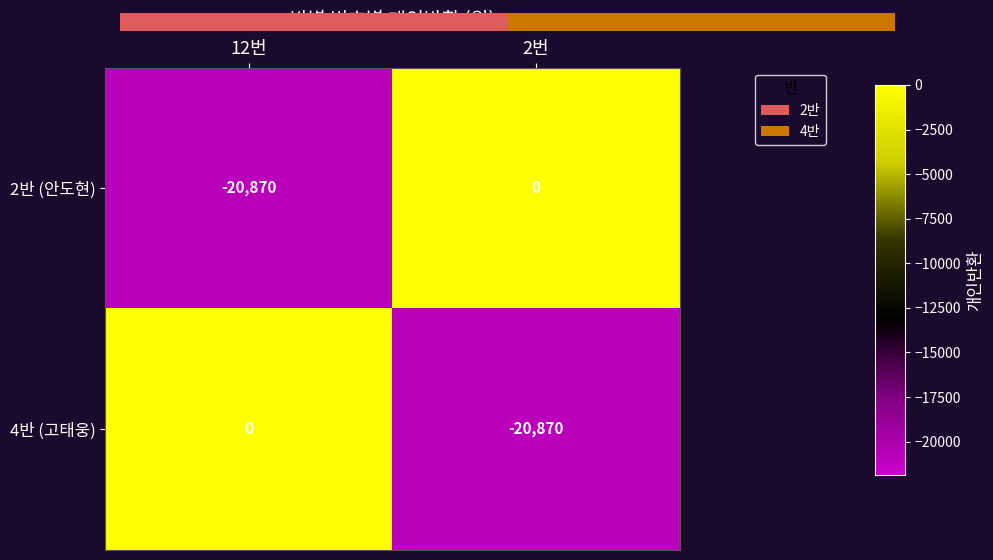

What is the spread (max minus min) of values at 2번?

20870